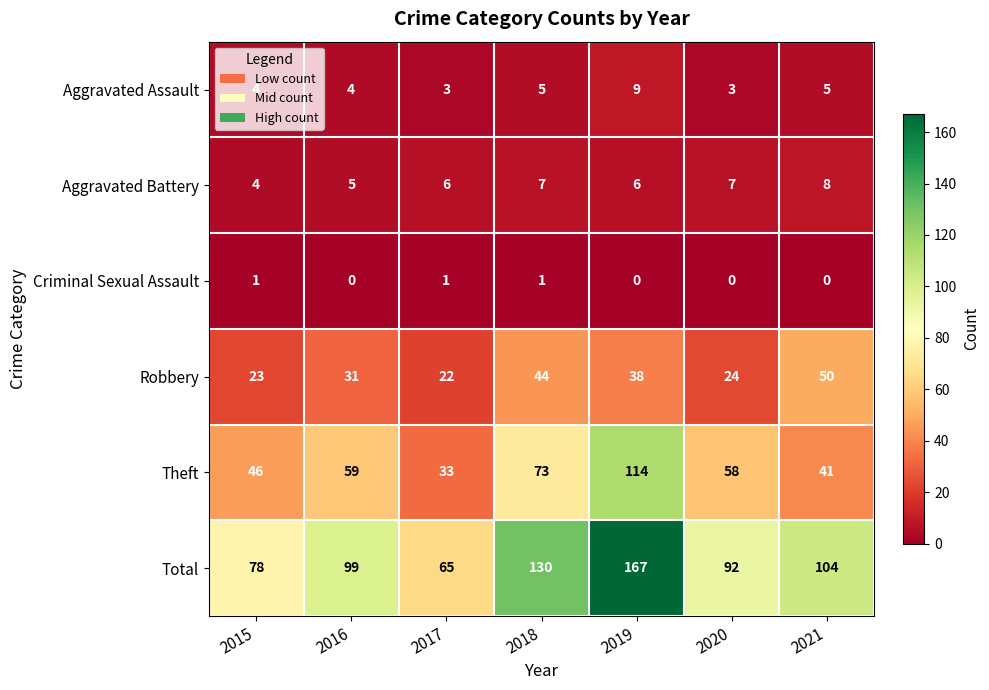

Which label corresponds to the largest value in the chart?

2019